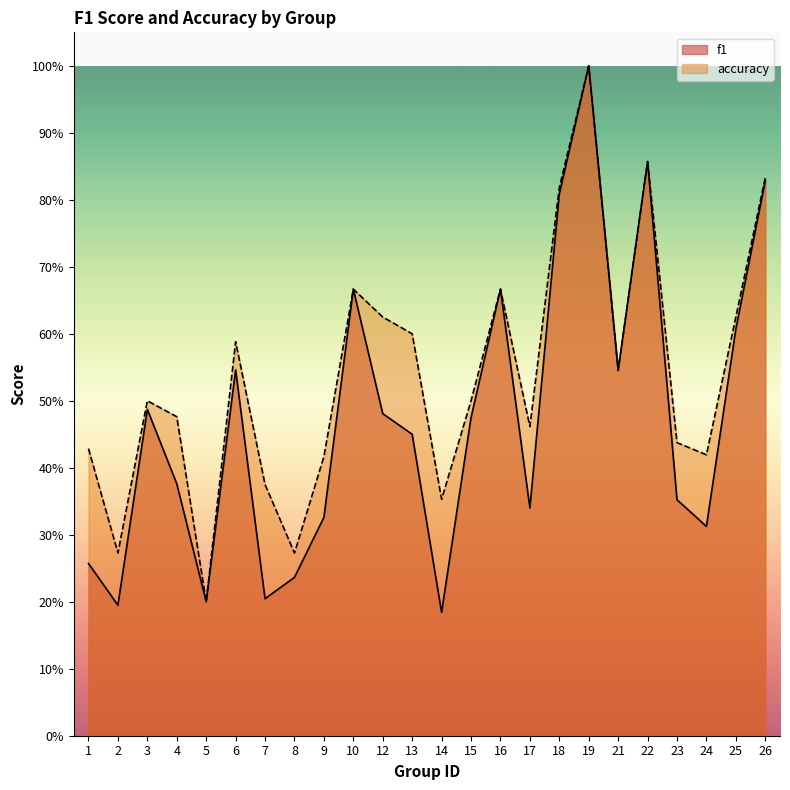

At which category is the sum across all series the highest?

19